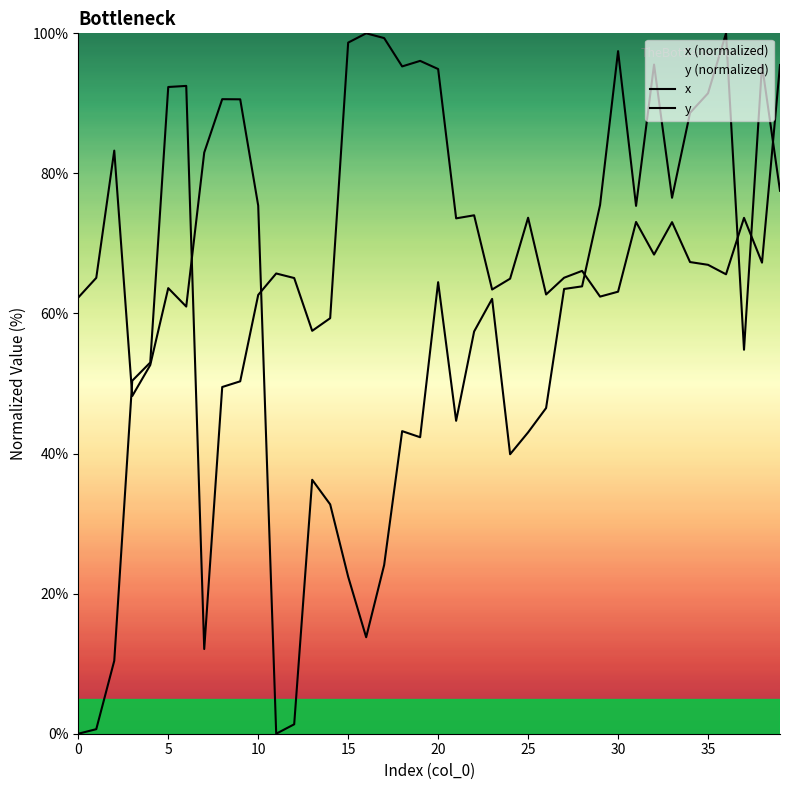

Which category has the highest value across all series?

36